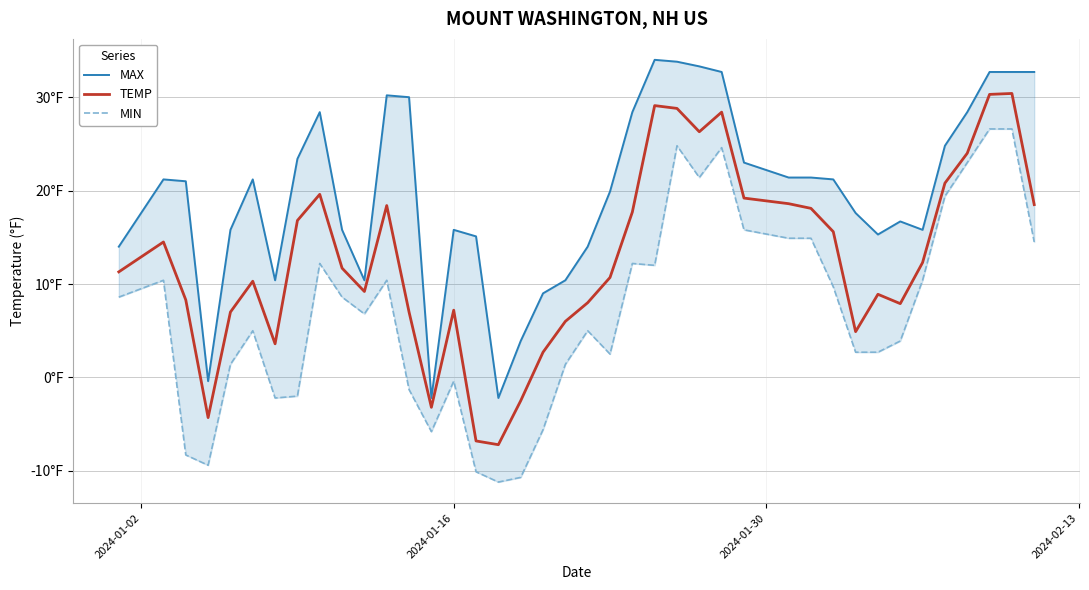

True or false: TEMP has more than 0 interior local peaks.

True